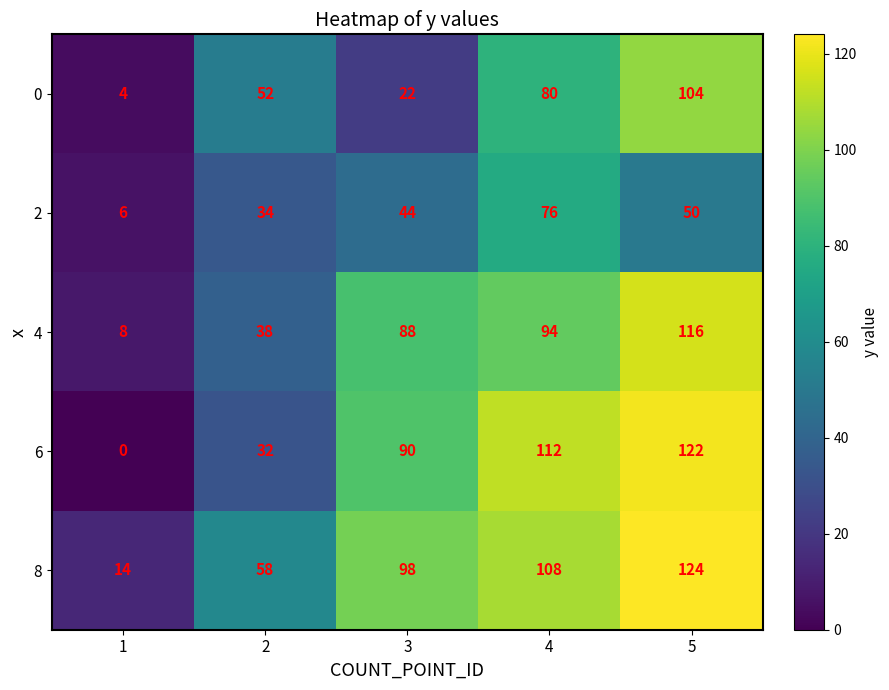

List the labels in order of 0 value, largest first.

5, 4, 2, 3, 1